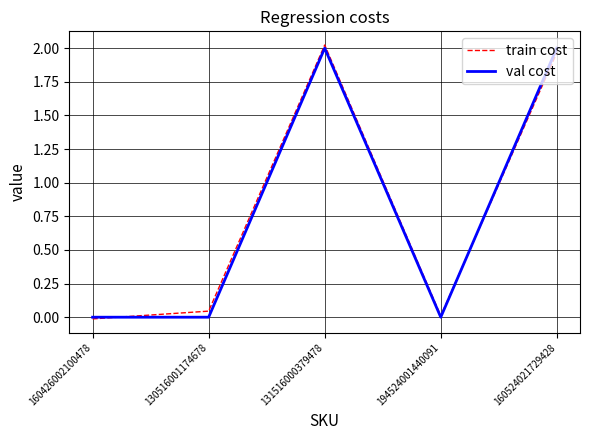

At which label does train cost reach its peak?

131516000379478